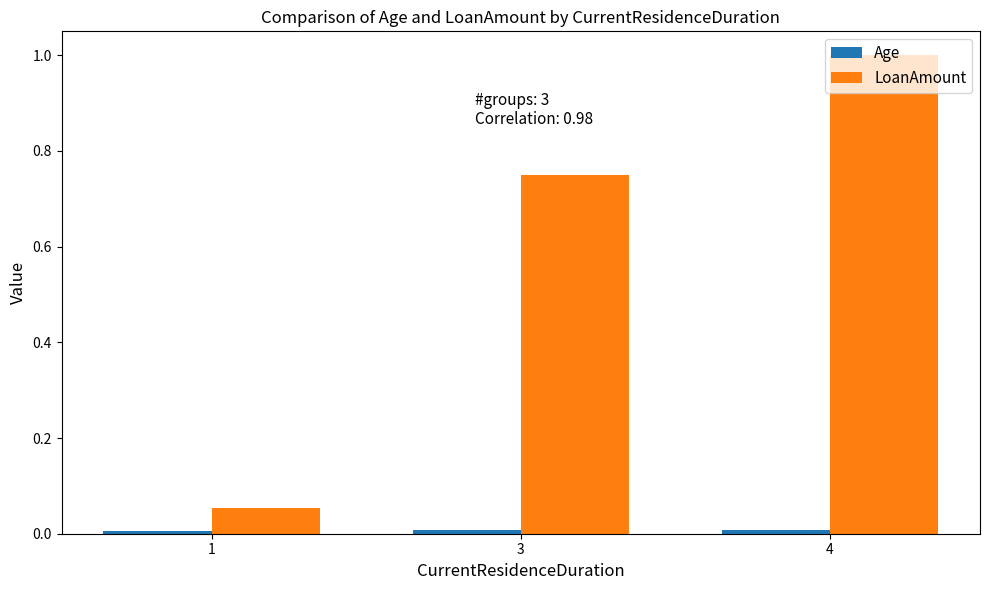

What value does the LoanAmount series have at 4?

1.0